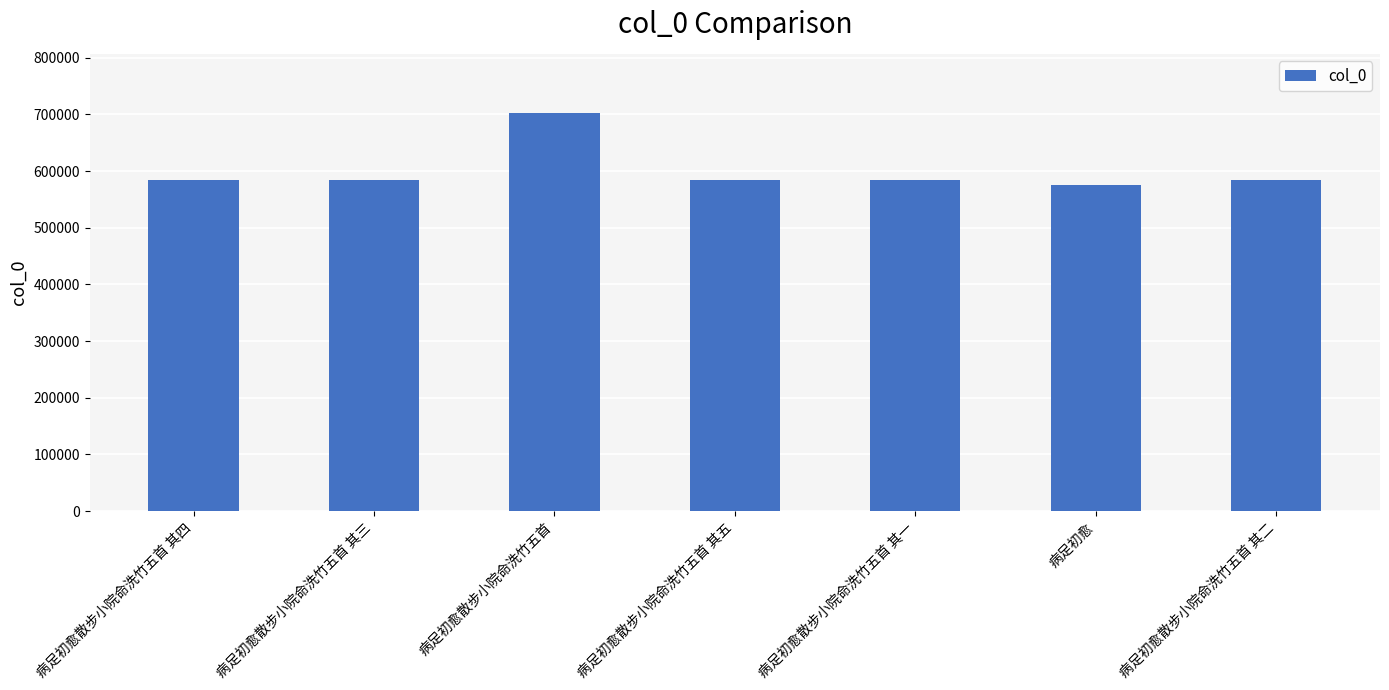

Which label corresponds to the smallest value in the chart?

病足初愈